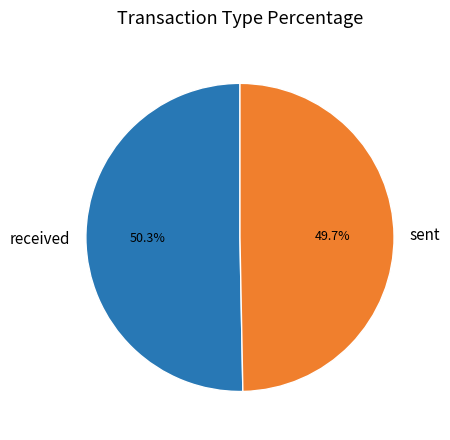

How many segments does this pie chart have?

2